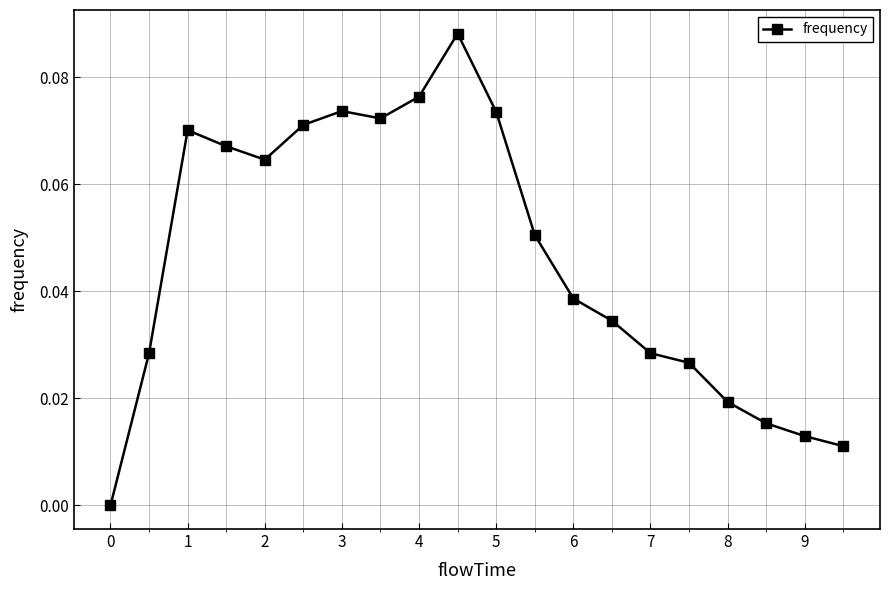

True or false: the data has more than 0 interior local peaks.

True